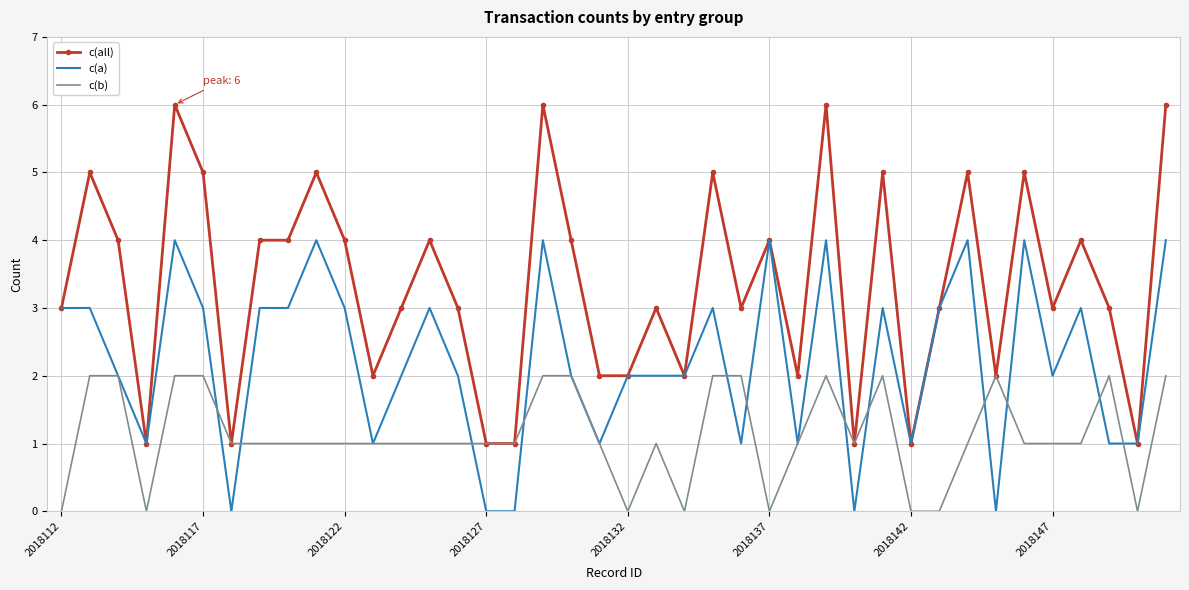

What is the difference between the second highest and minimum values in the c(b) series?

2